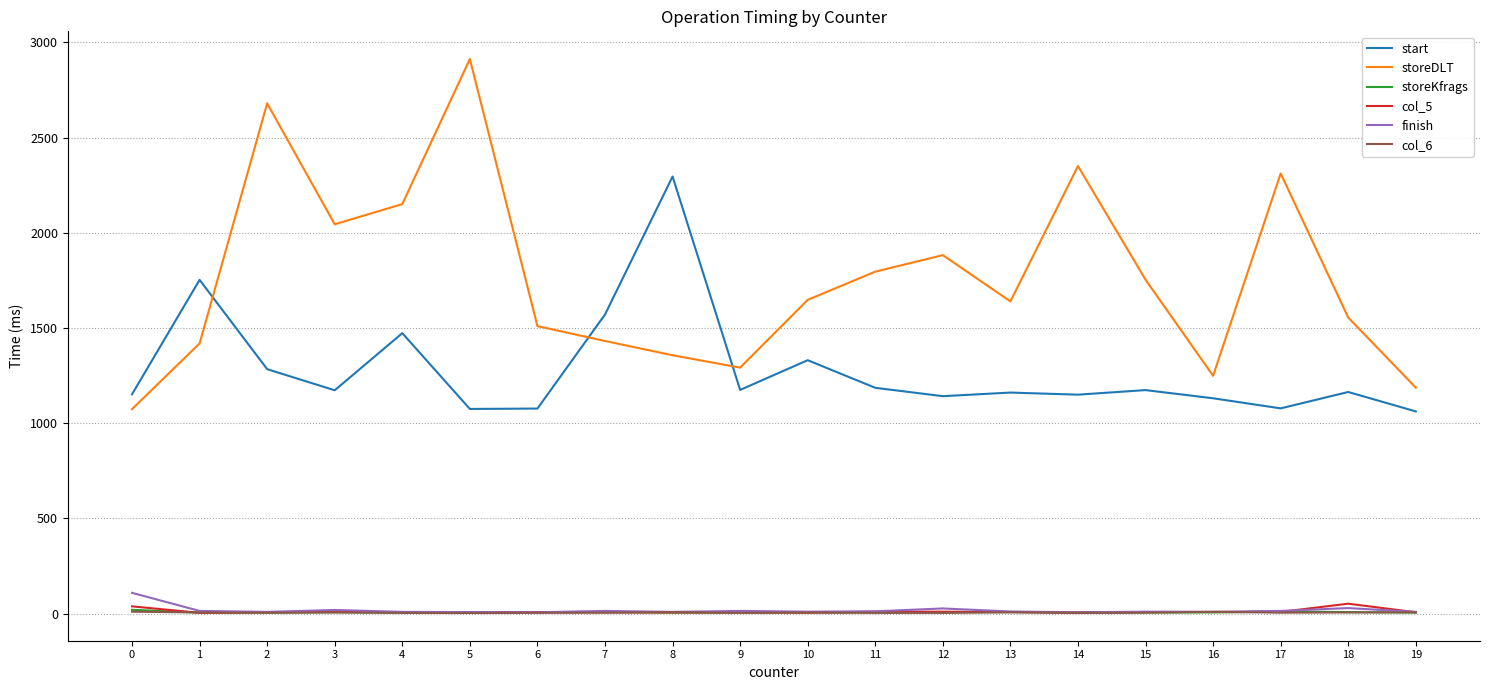

What is the highest value of the finish series?

109